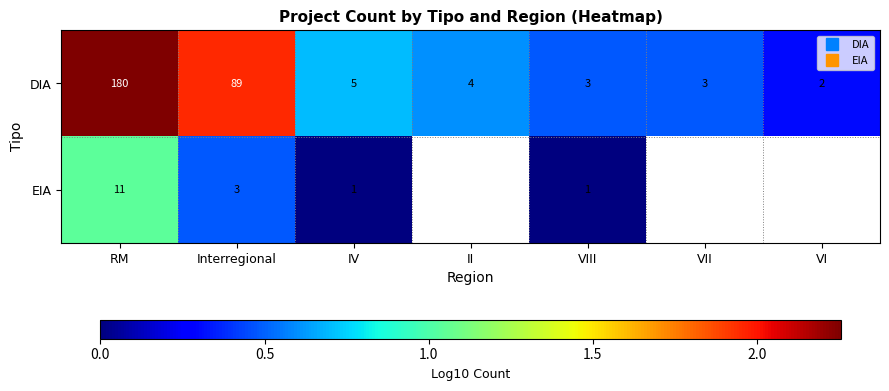

Which series has the widest spread of values?

DIA